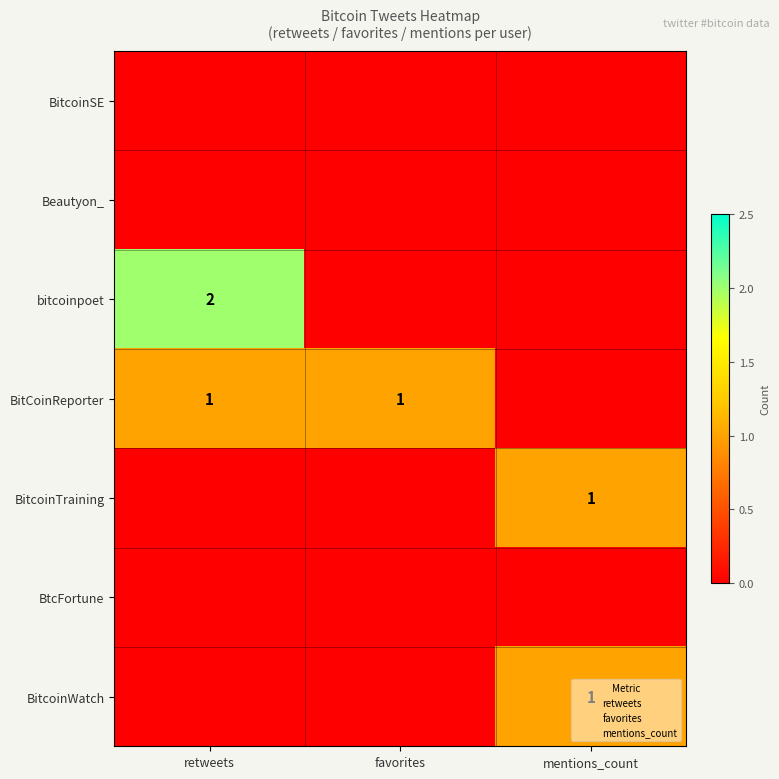

True or false: bitcoinpoet has a value of 0 at favorites.

True